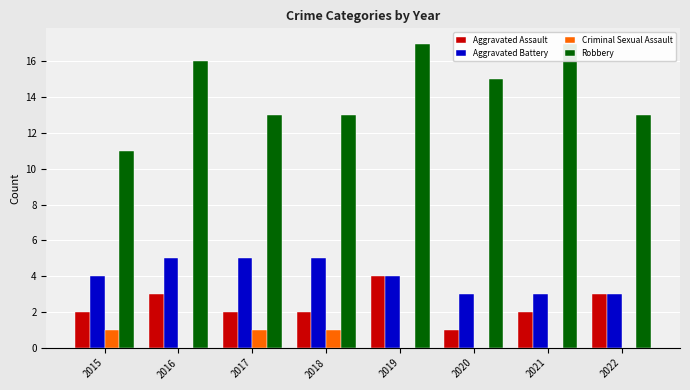

Does the chart contain stacked bars?

No